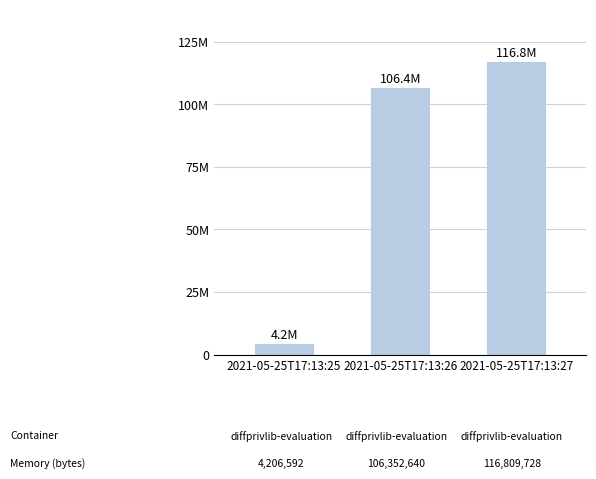

Approximately how many times larger is the value at 2021-05-25T17:13:26 compared to 2021-05-25T17:13:25?

25.3